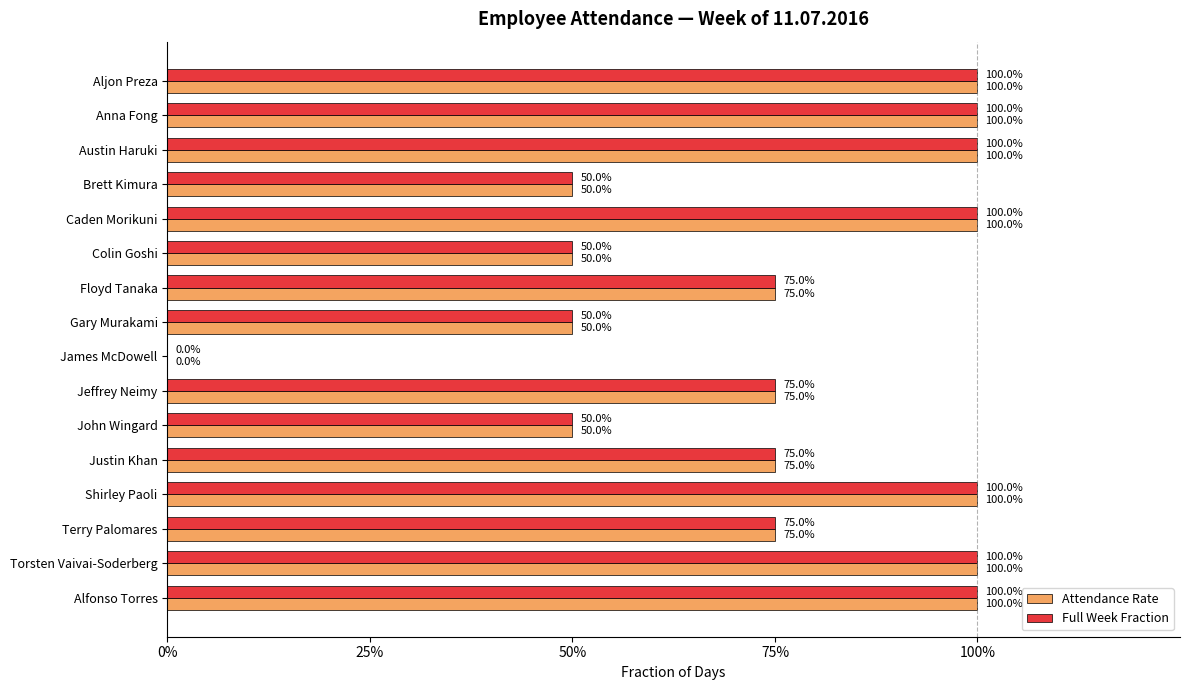

What are all the series names shown in the legend?

Attendance Rate, Full Week Fraction